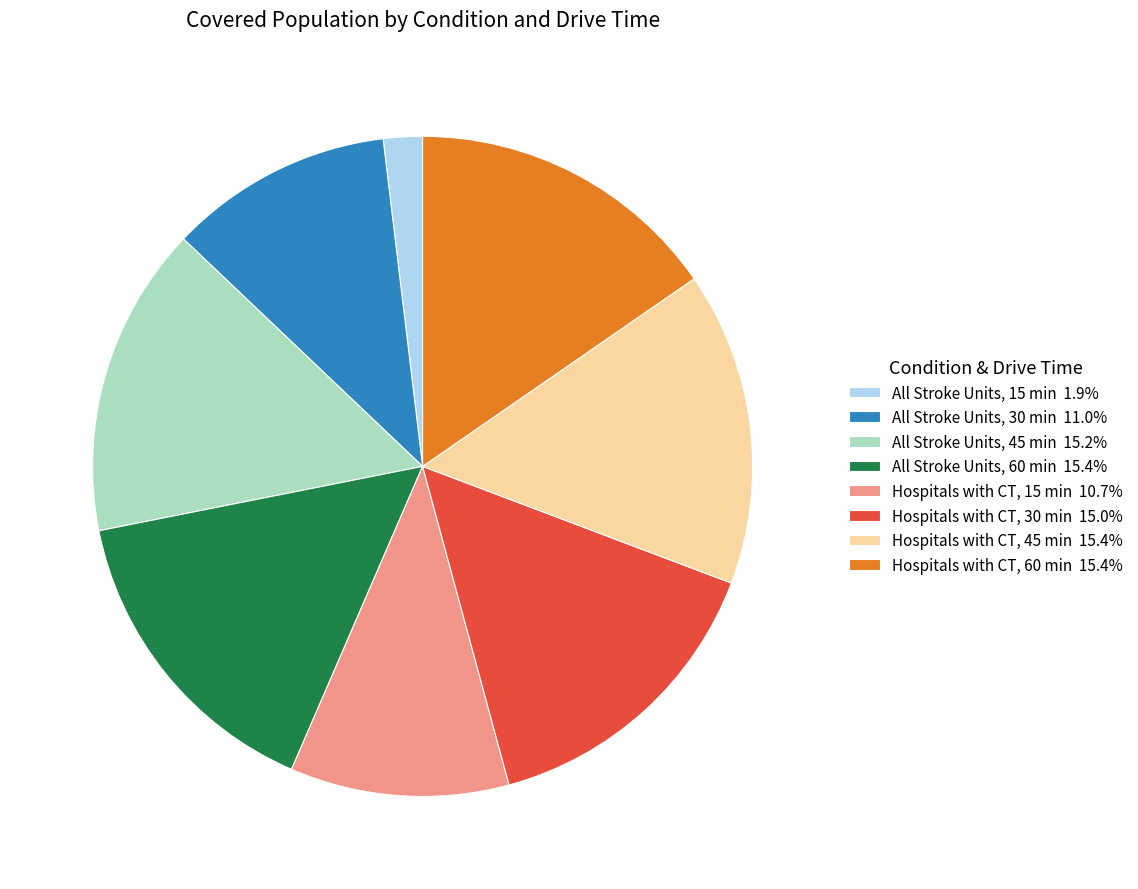

What is the smallest slice in the pie chart?

All Stroke Units, 15 min